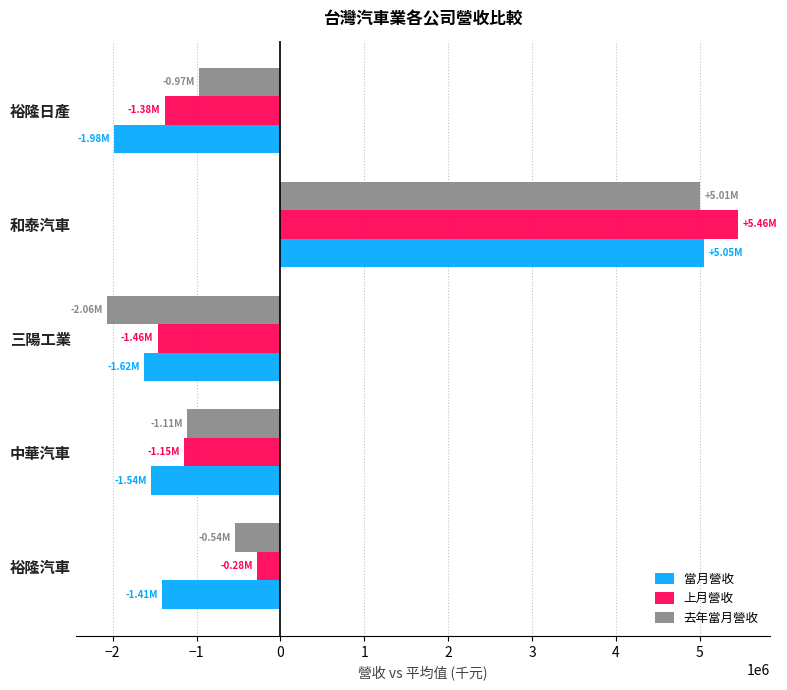

What is the spread (max minus min) of values at 和泰汽車?

450435.0